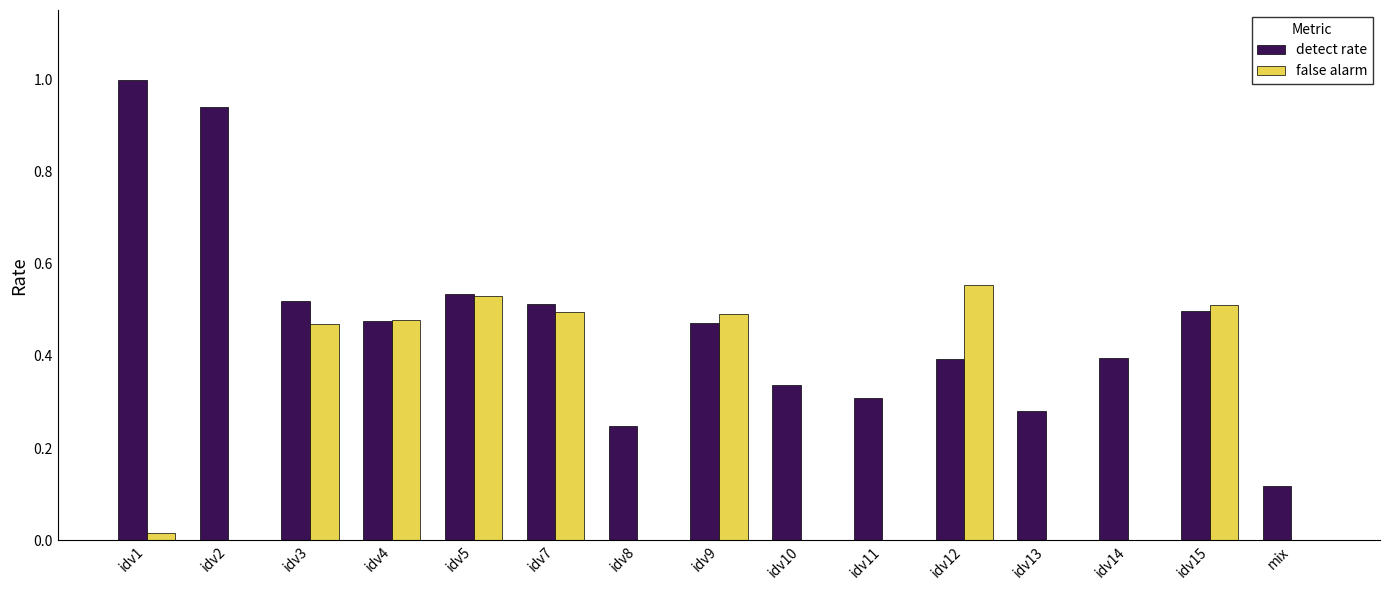

Count the number of categories in the chart.

15